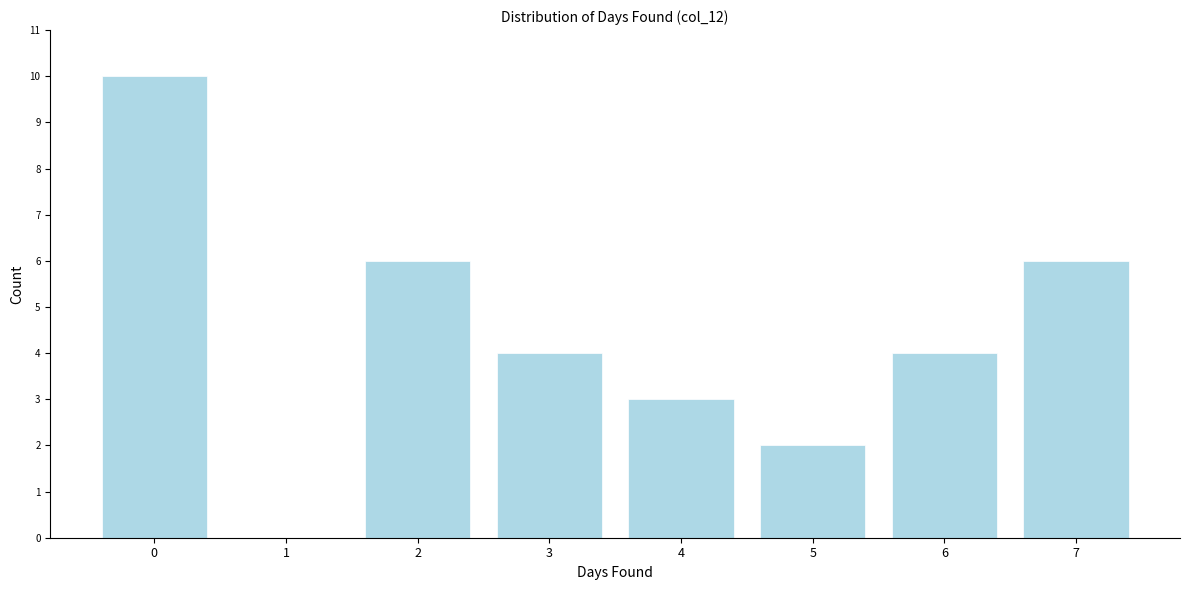

Reading left to right, what are all the values shown in this chart?

0=10	1=0	2=6	3=4	4=3	5=2	6=4	7=6